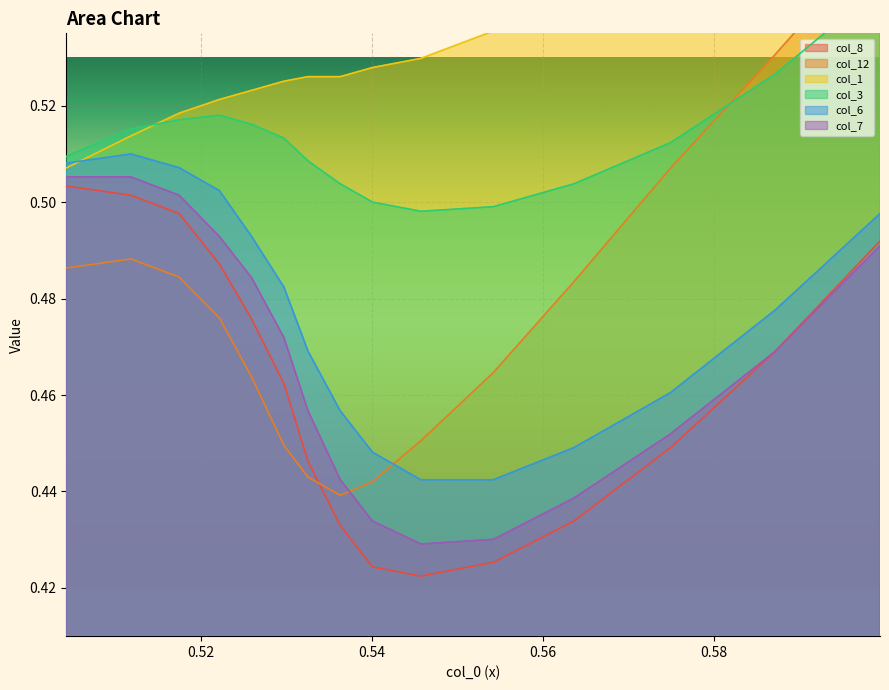

Reading left to right, list all the values displayed in this chart.

col_8: 0.5	0.5	0.5	0.5	0.5	0.5	0.4	0.4	0.4	0.4	0.4	0.4	0.4	0.5	0.5
col_12: 0.5	0.5	0.5	0.5	0.5	0.4	0.4	0.4	0.4	0.5	0.5	0.5	0.5	0.5	0.6
col_1: 0.5	0.5	0.5	0.5	0.5	0.5	0.5	0.5	0.5	0.5	0.5	0.5	0.6	0.6	0.6
col_3: 0.5	0.5	0.5	0.5	0.5	0.5	0.5	0.5	0.5	0.5	0.5	0.5	0.5	0.5	0.5
col_6: 0.5	0.5	0.5	0.5	0.5	0.5	0.5	0.5	0.4	0.4	0.4	0.4	0.5	0.5	0.5
col_7: 0.5	0.5	0.5	0.5	0.5	0.5	0.5	0.4	0.4	0.4	0.4	0.4	0.5	0.5	0.5